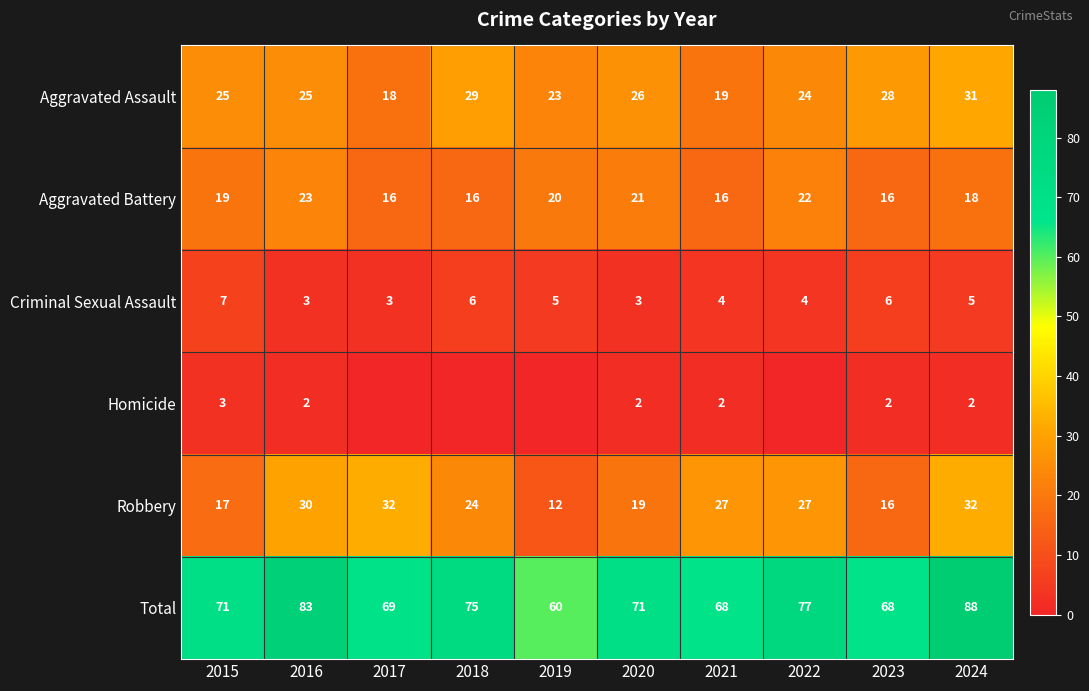

The value of Homicide at 2024 is 1. True or false?

False